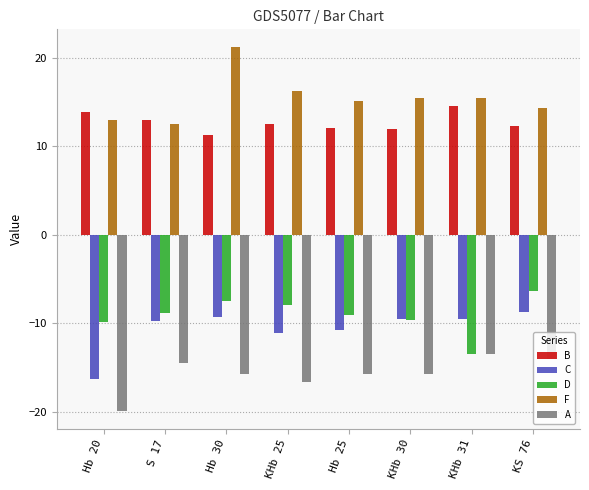

Is it true that D equals -14.8 at S 17?

False